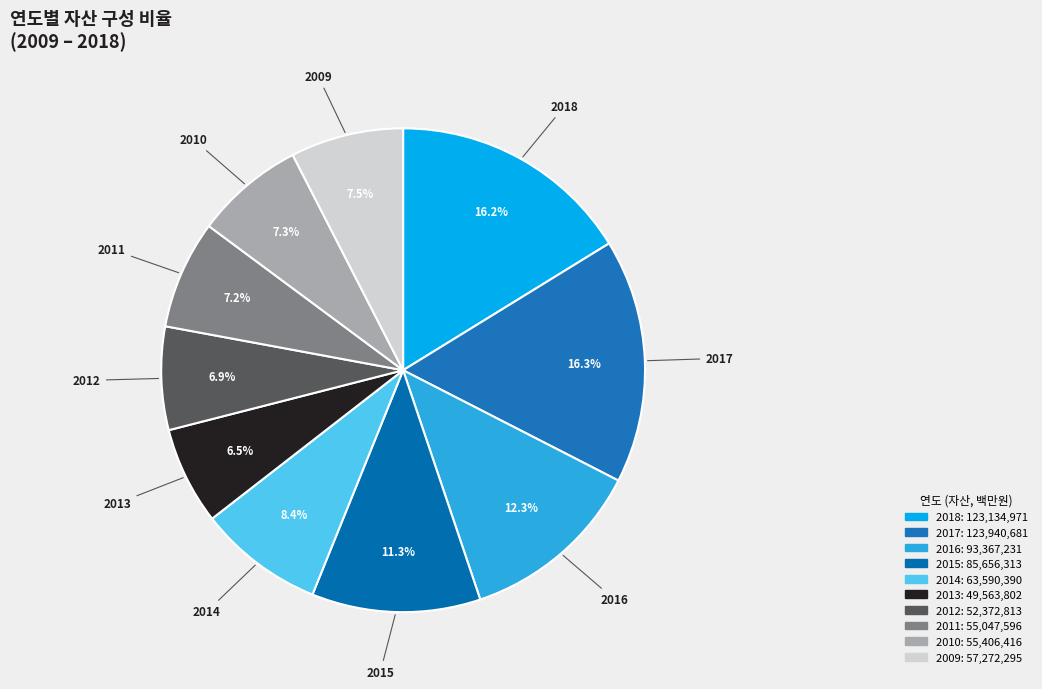

Do 2012 and 2011 together represent more than half of the pie?

No